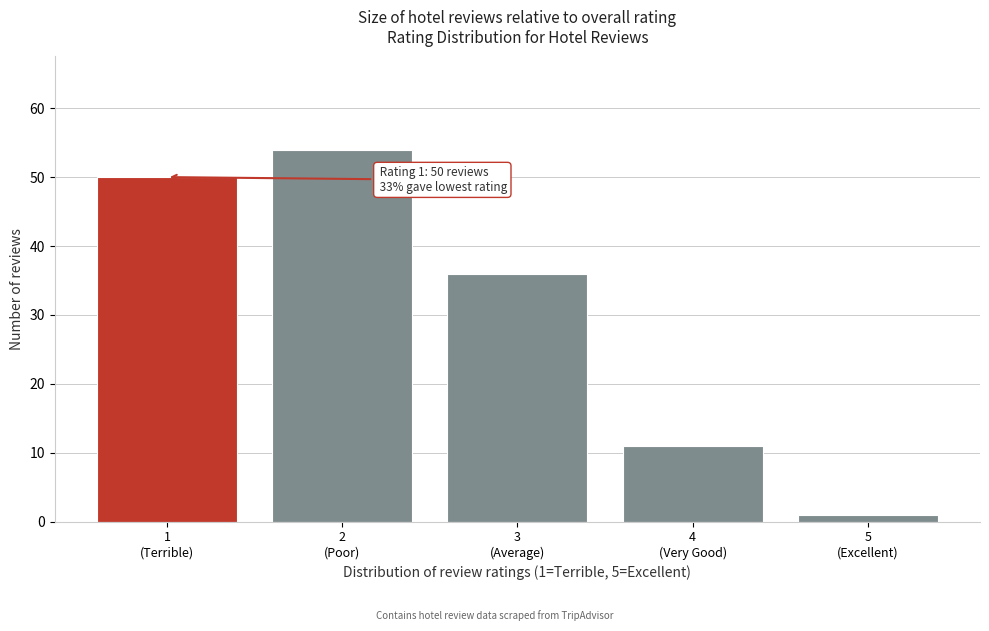

Reading right to left, extract all data points from this chart.

1	11	36	54	50